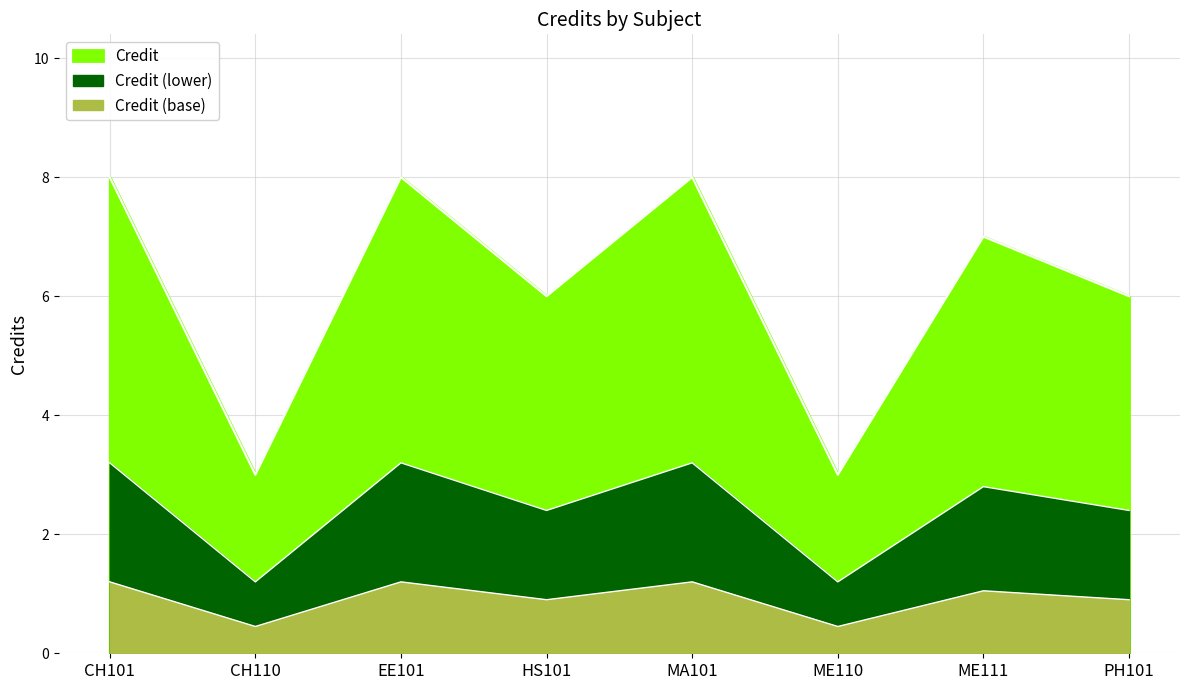

What position from the left is MA101?

5